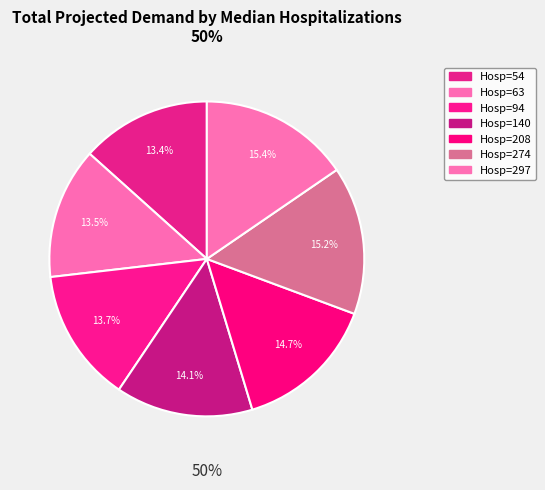

To the nearest percent, what percentage of the pie is 94?

14%